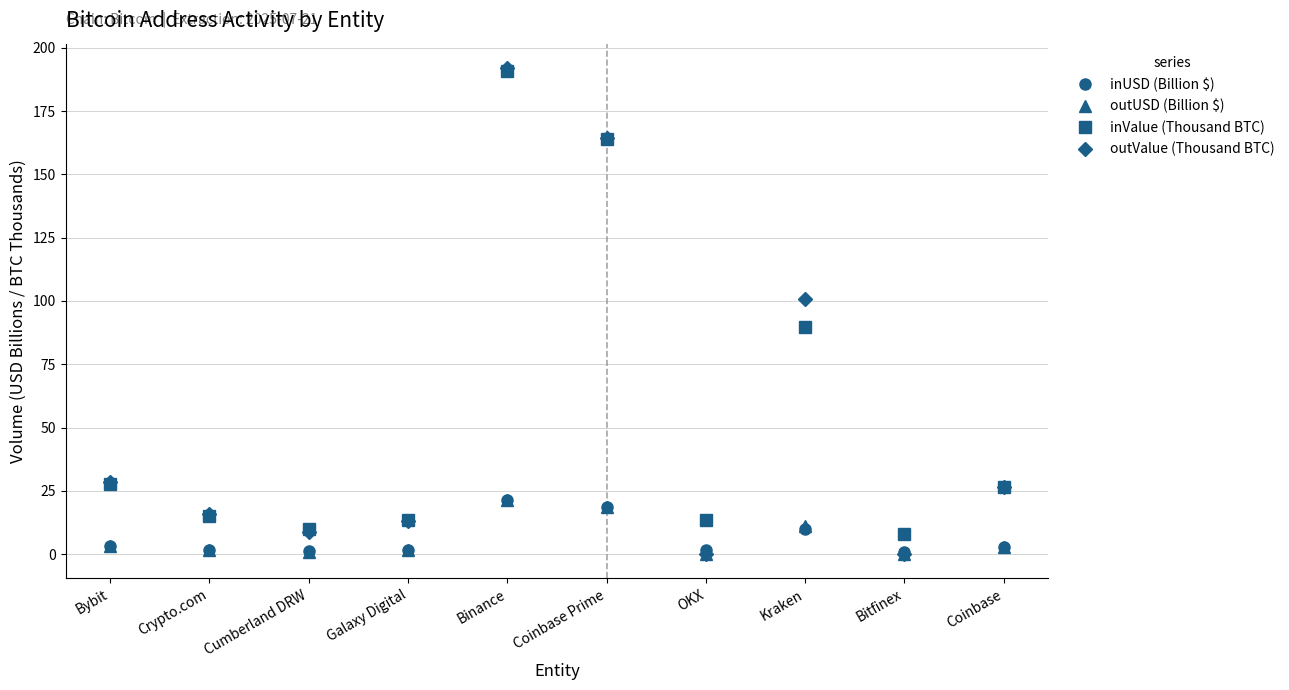

At which label is outValue (Thousand BTC) closest to 96?

Kraken